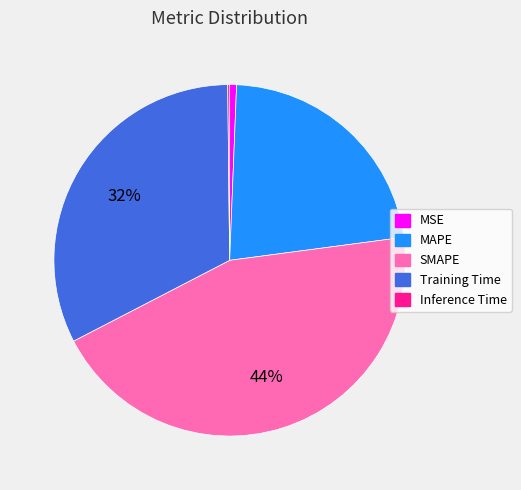

Combined, do MAPE and Training Time account for over 50%?

Yes